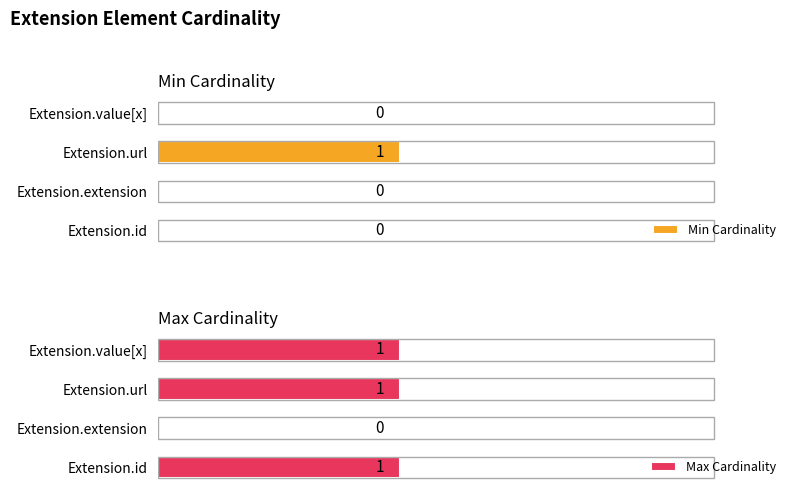

How many categories are shown in the chart?

4